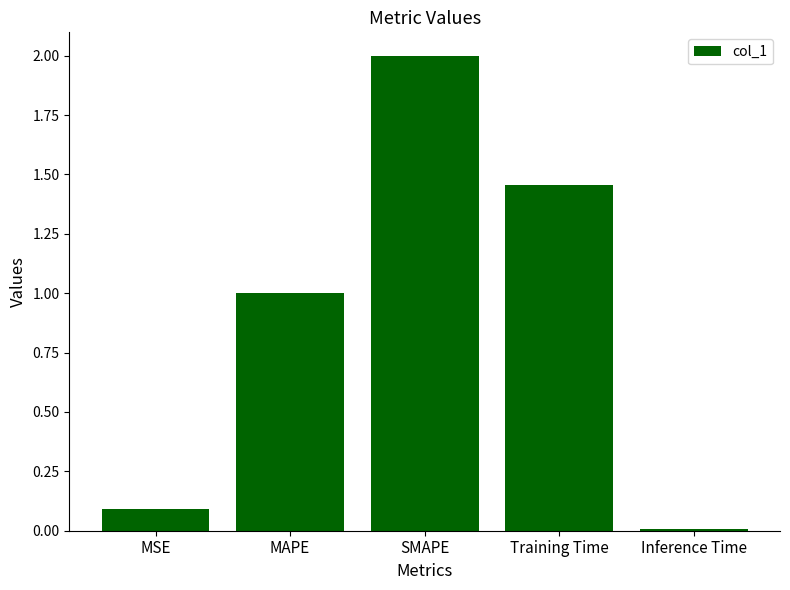

Rank the categories by value from lowest to highest.

Inference Time, MSE, MAPE, Training Time, SMAPE